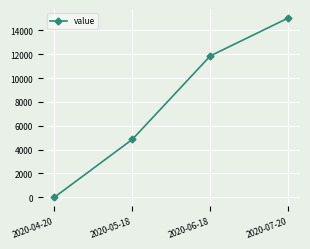

Rank the categories by value from lowest to highest.

2020-04-20, 2020-05-18, 2020-06-18, 2020-07-20